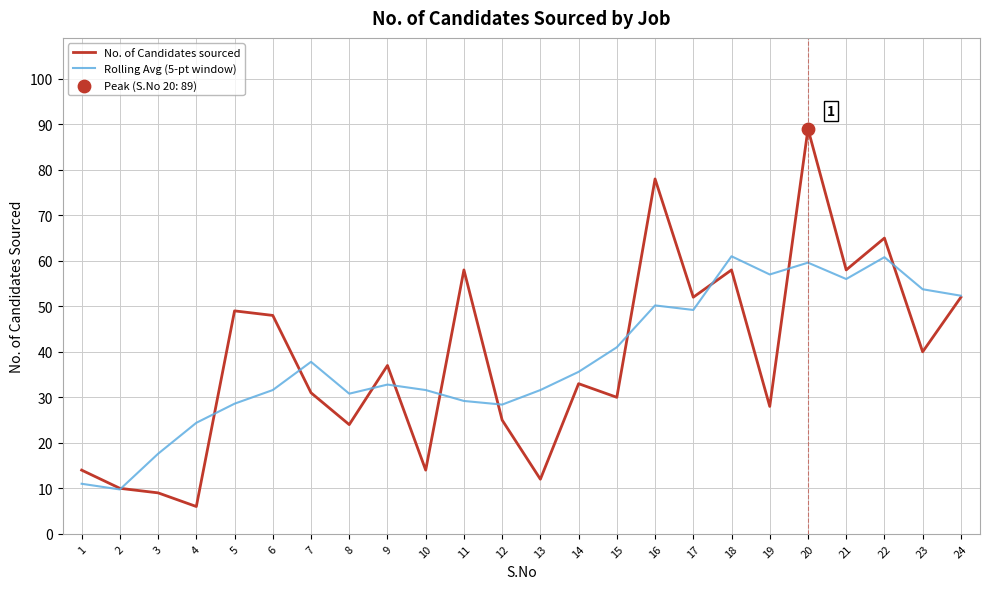

At which category is the sum across all series the highest?

20